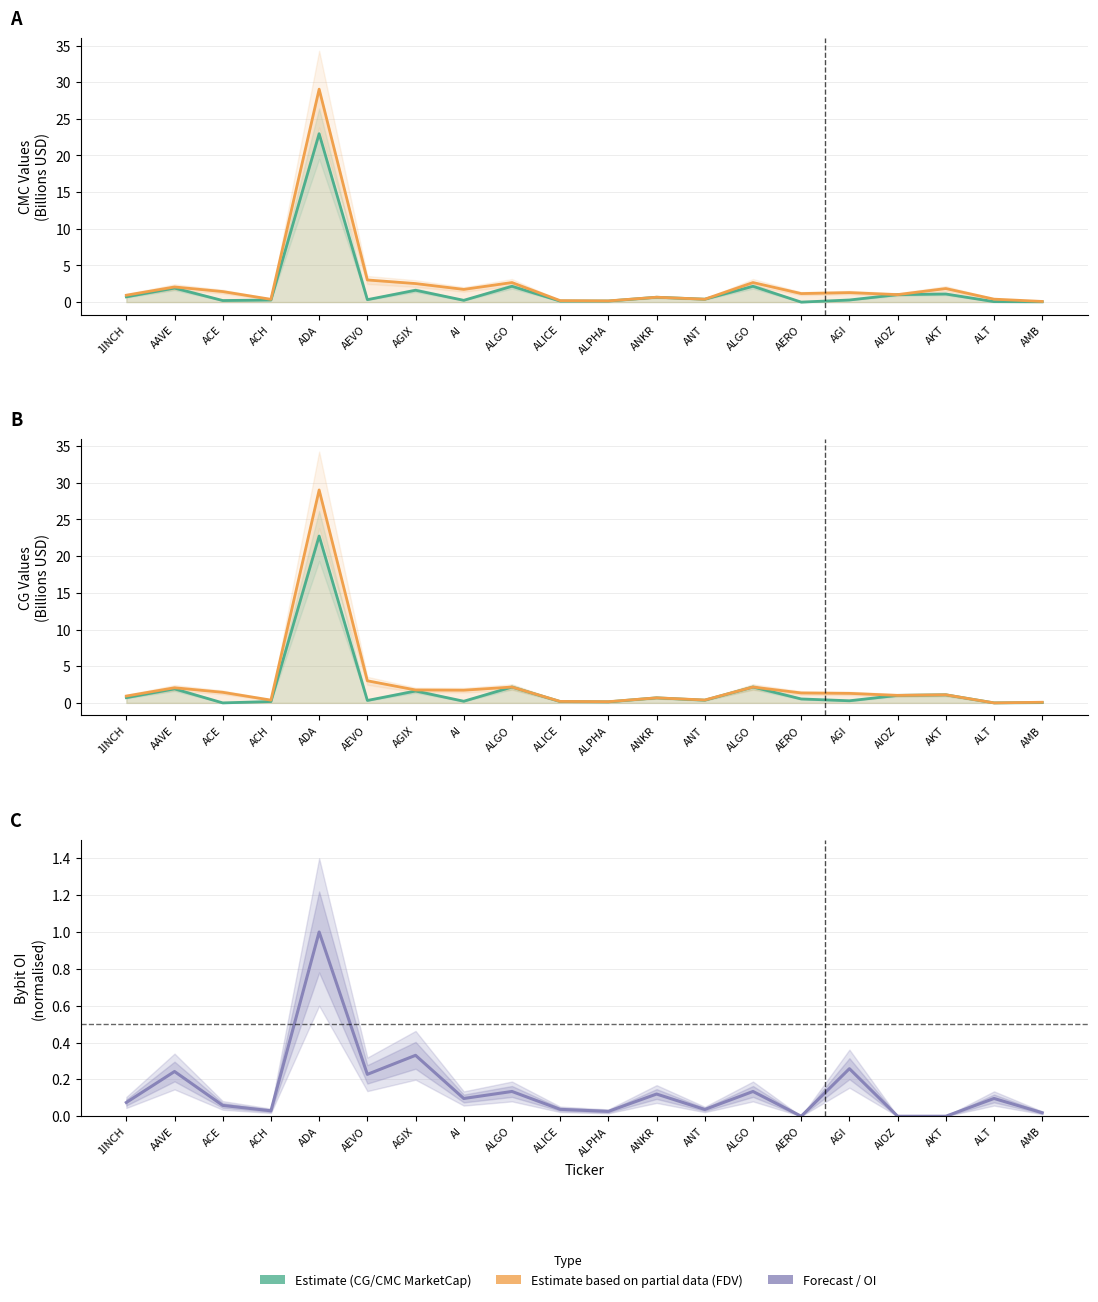

What is the approximate value of CMC_FDV at ALT?

0.4